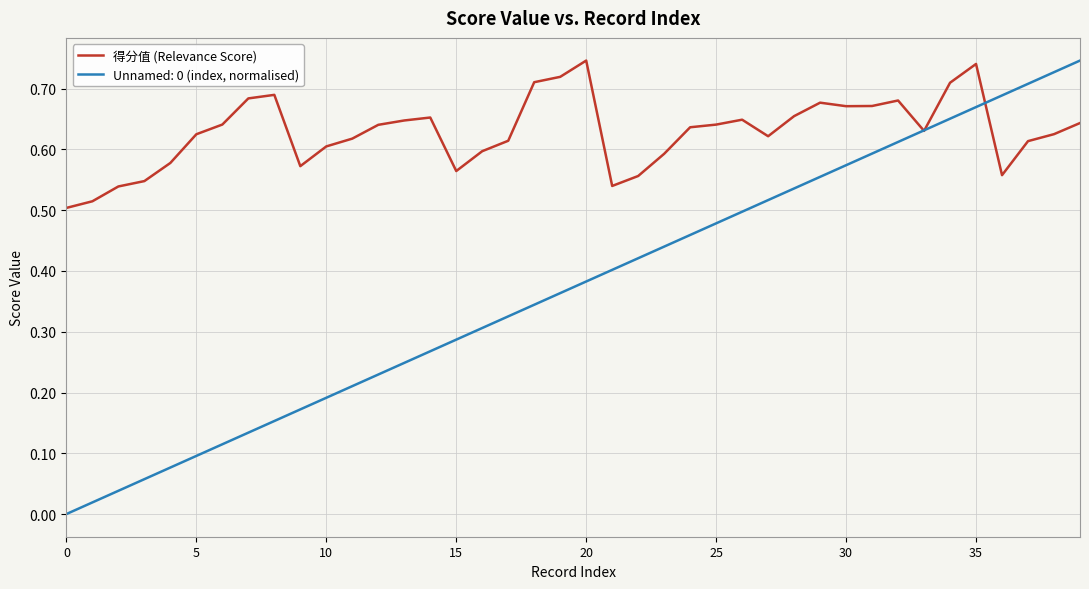

Which series has the largest total across all categories?

得分值 (Relevance Score)